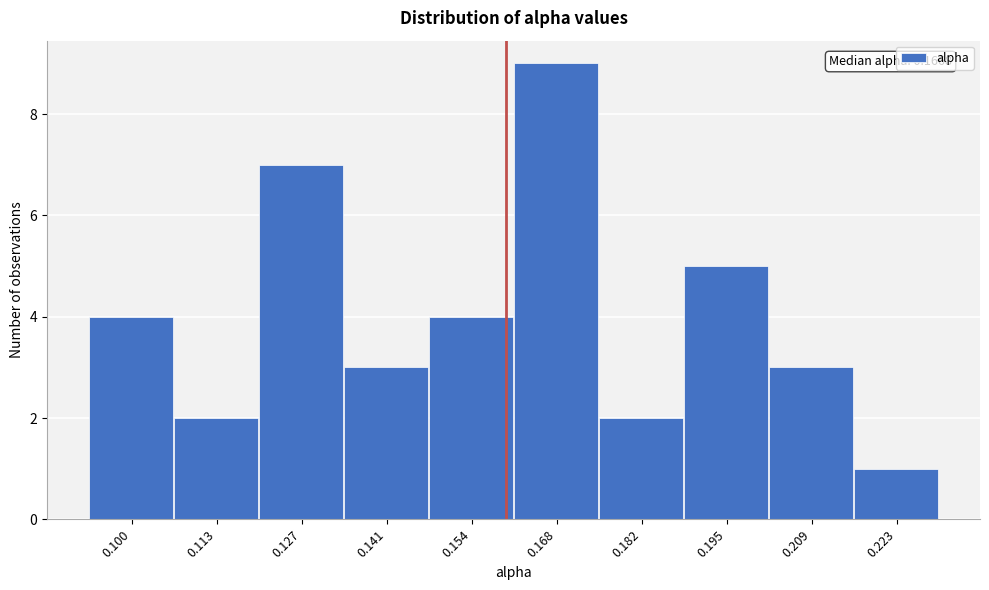

Reading right to left, list all the values displayed in this chart.

0.223=1	0.209=3	0.195=5	0.182=2	0.168=9	0.154=4	0.141=3	0.127=7	0.113=2	0.100=4